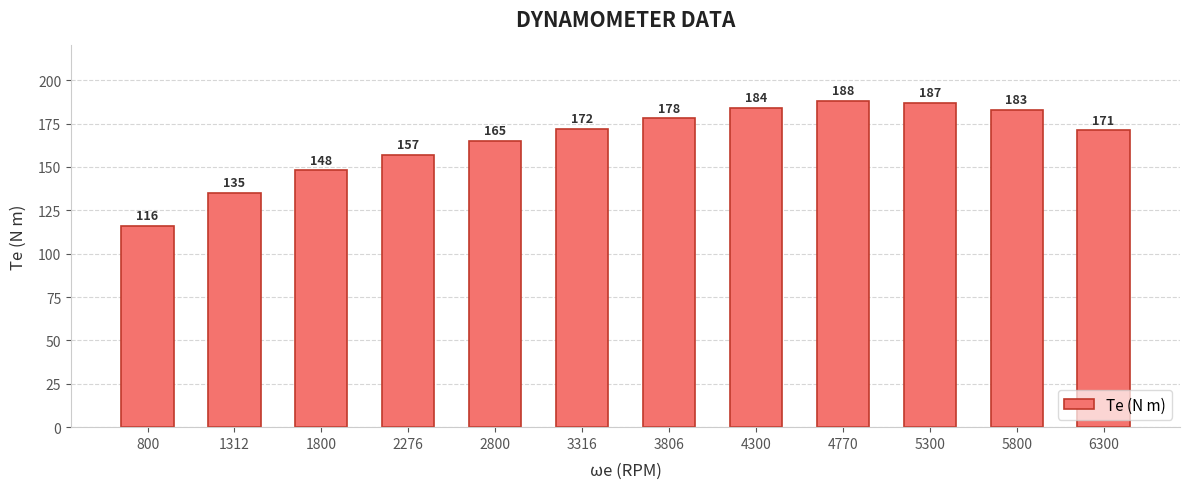

How many bars are there in total?

12